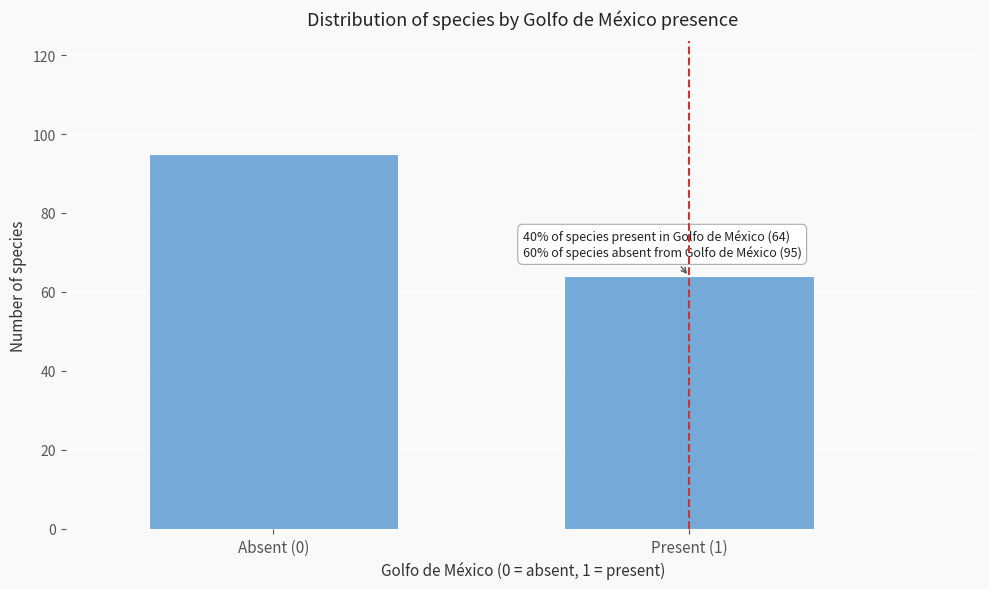

Reading left to right, extract all data points from this chart.

Absent (0)=95	Present (1)=64